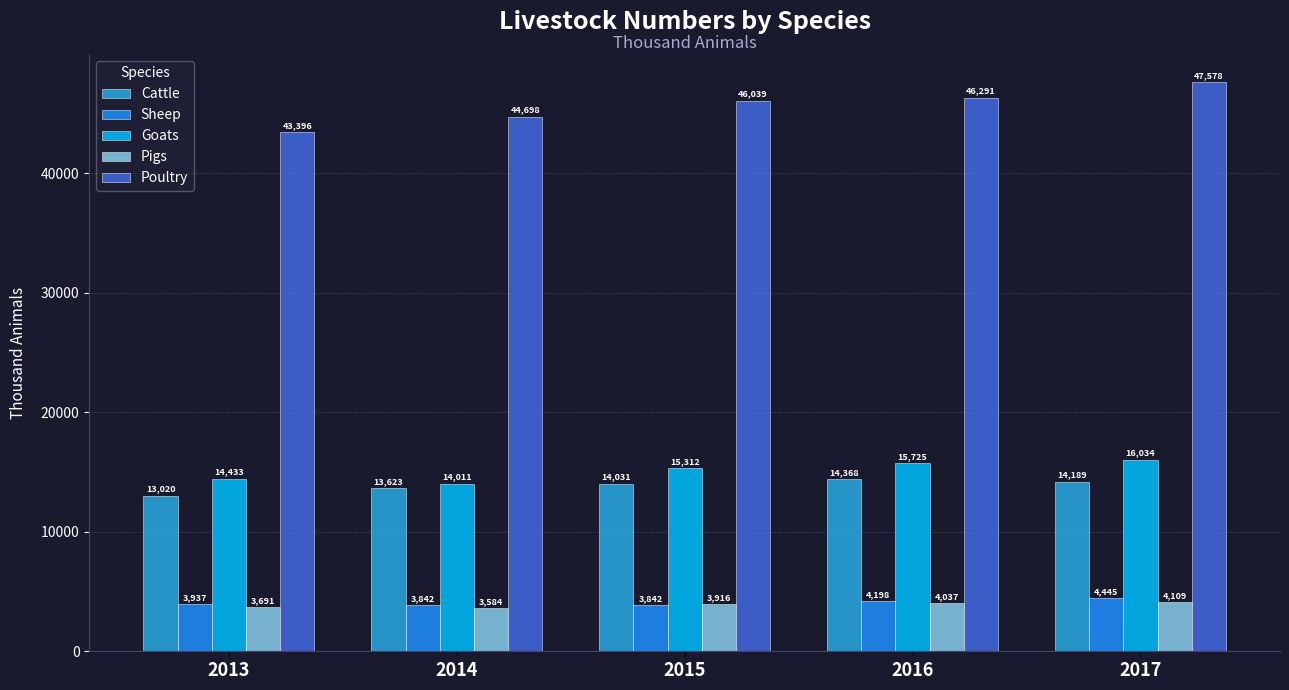

What is the approximate value of Cattle at 2013, to the nearest 100?

13000